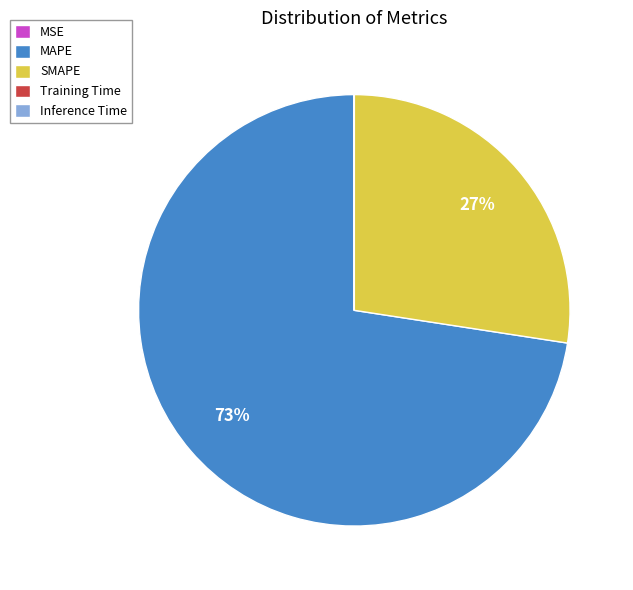

What is the largest slice in the pie chart?

MAPE